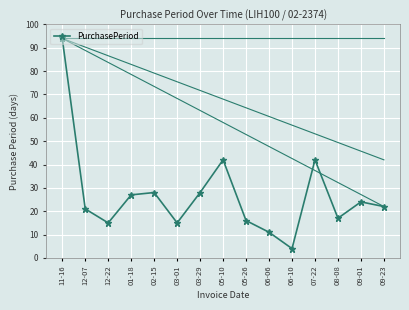

True or false: there are more than 2 points higher than both neighbors.

True